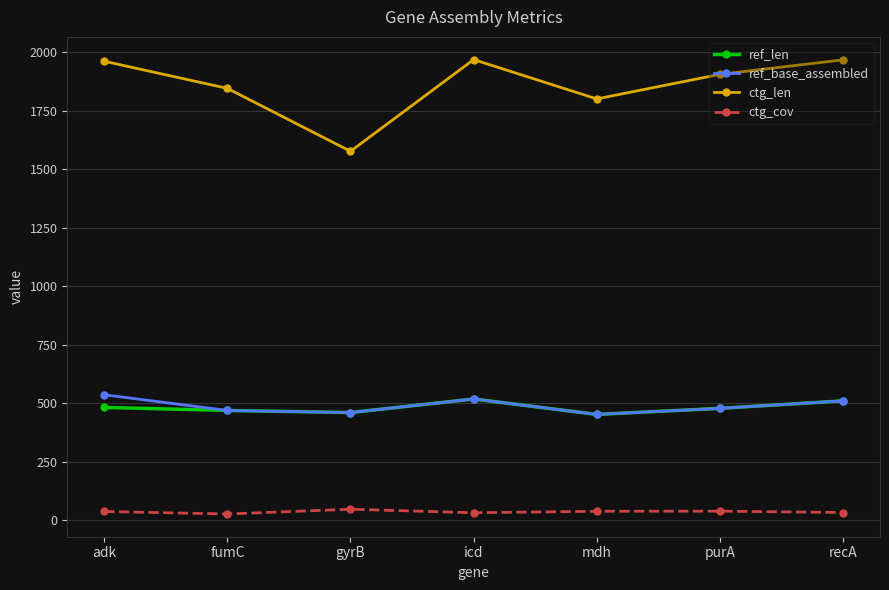

True or false: ref_len has a value of 847.2 at icd.

False